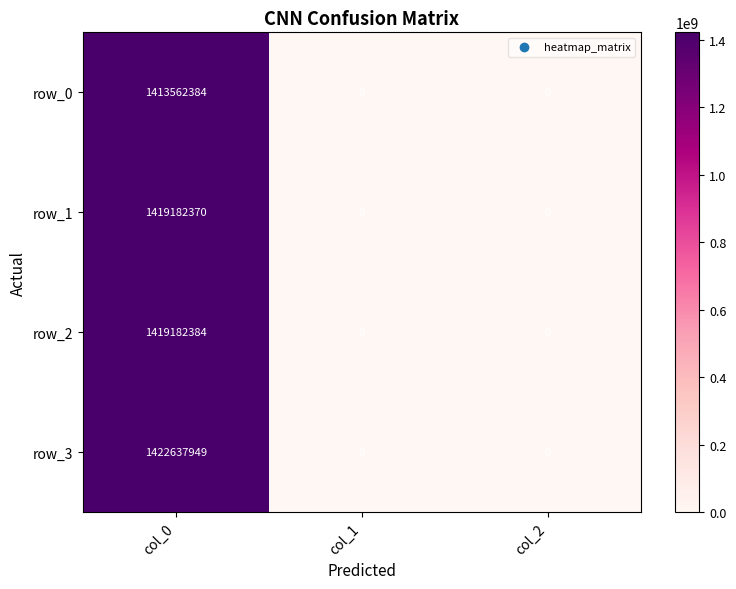

Reading left to right, transcribe all the data shown in this chart.

row_0: col_0=1413562384	col_1=0	col_2=0
row_1: col_0=1419182370	col_1=0	col_2=0
row_2: col_0=1419182384	col_1=0	col_2=0
row_3: col_0=1422637949	col_1=0	col_2=0